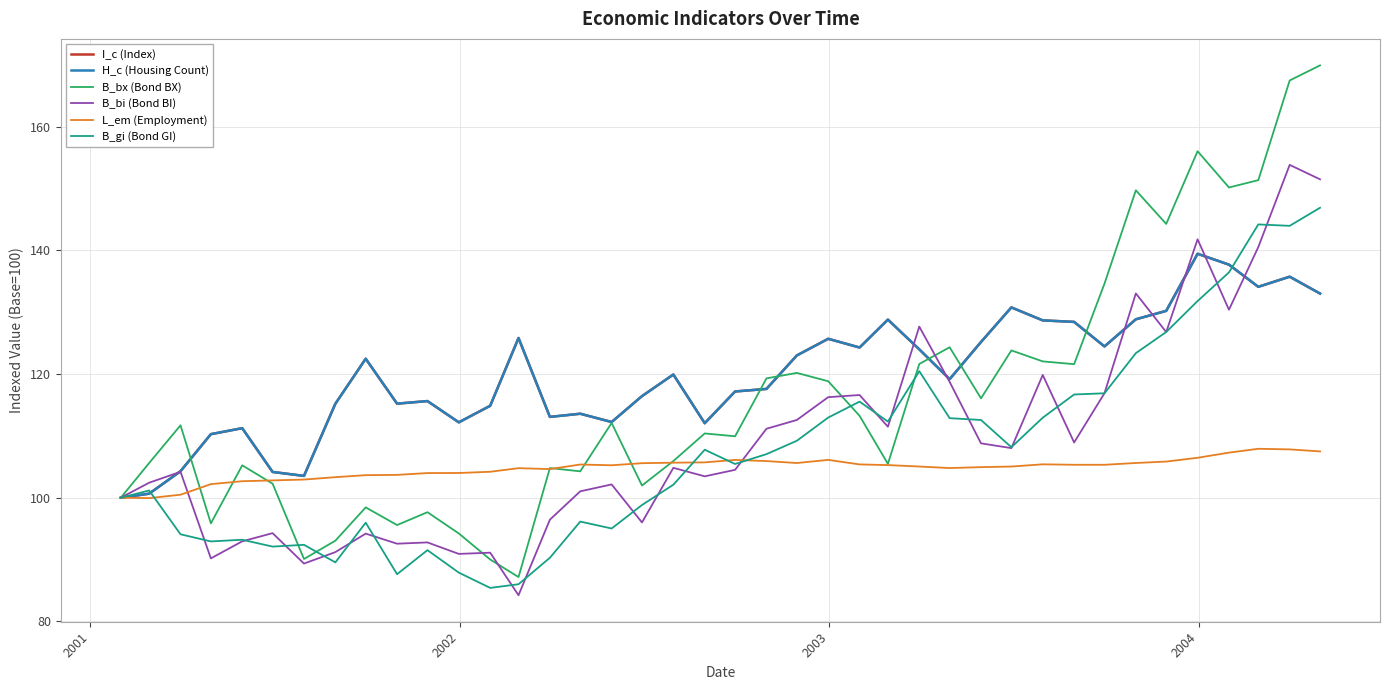

At how many categories does at least one series exceed 108?

36